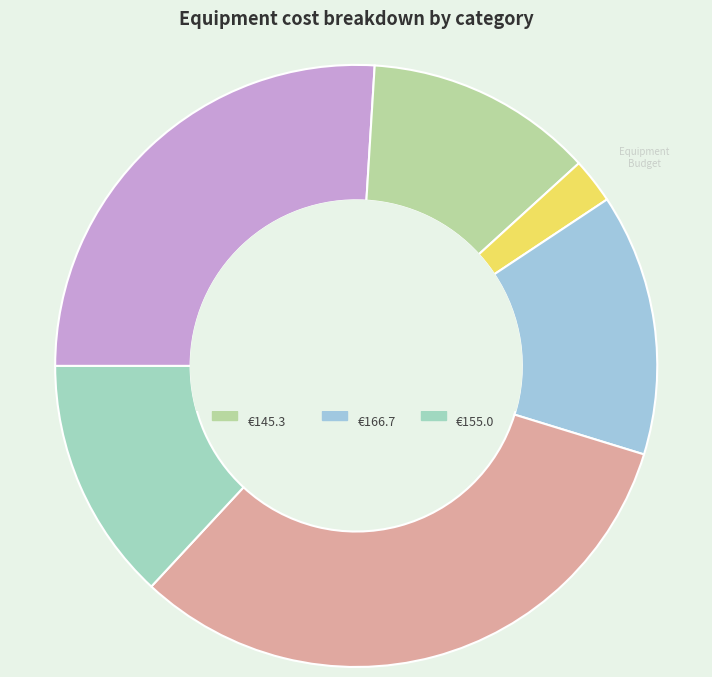

How many segments does this pie chart have?

6